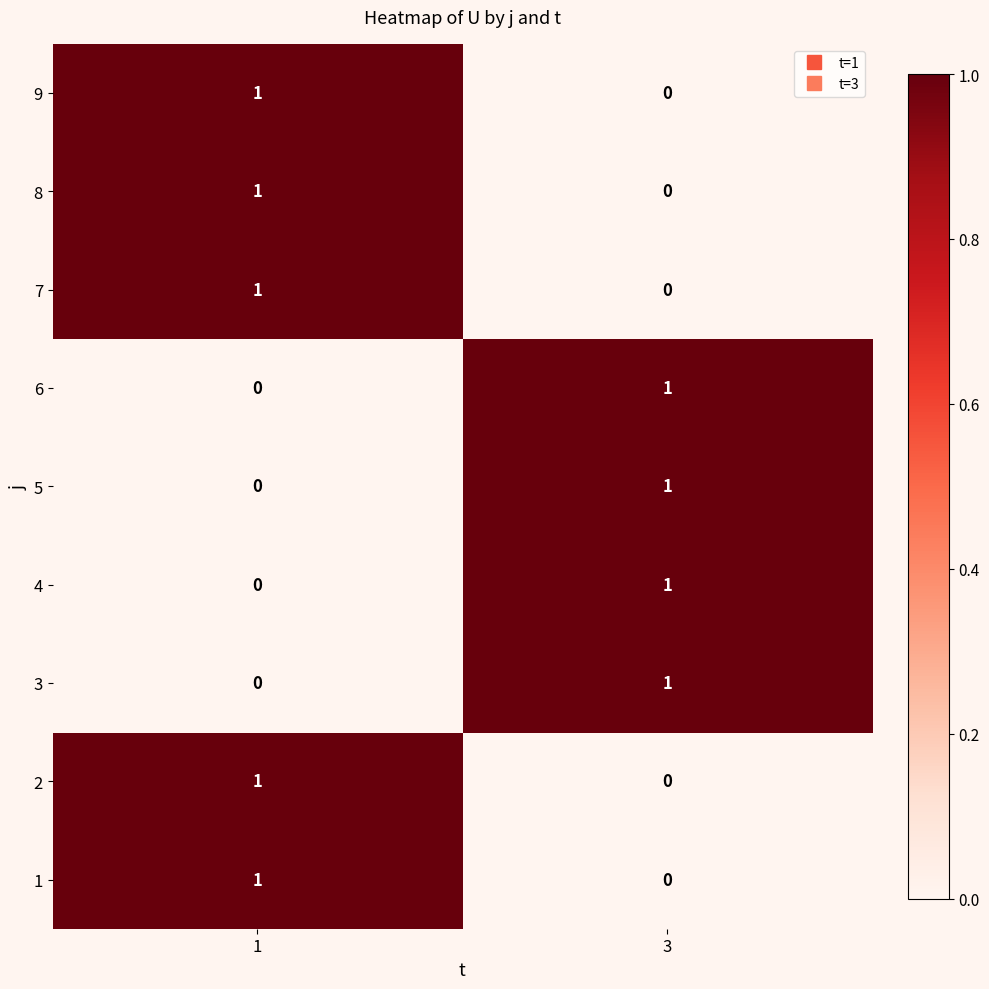

The value of 5 at 3 is 1. True or false?

True